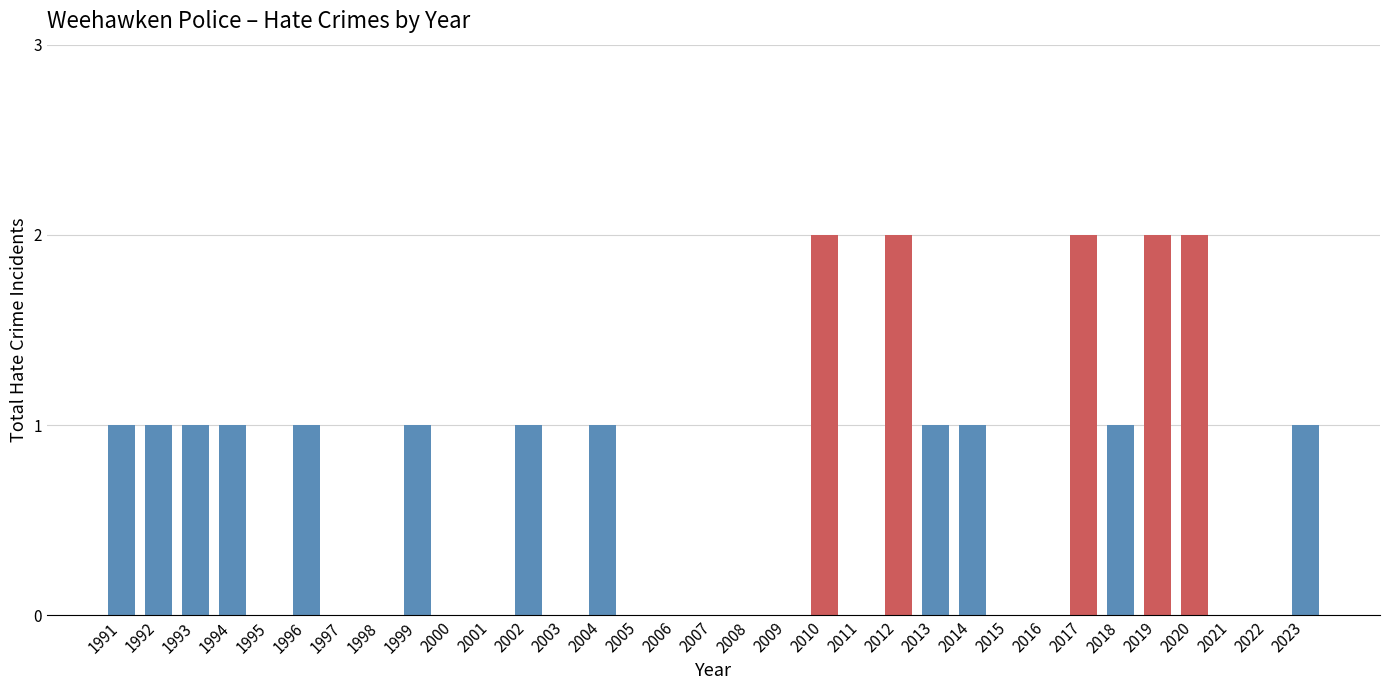

Between 2012 and 2015, which is larger?

2012